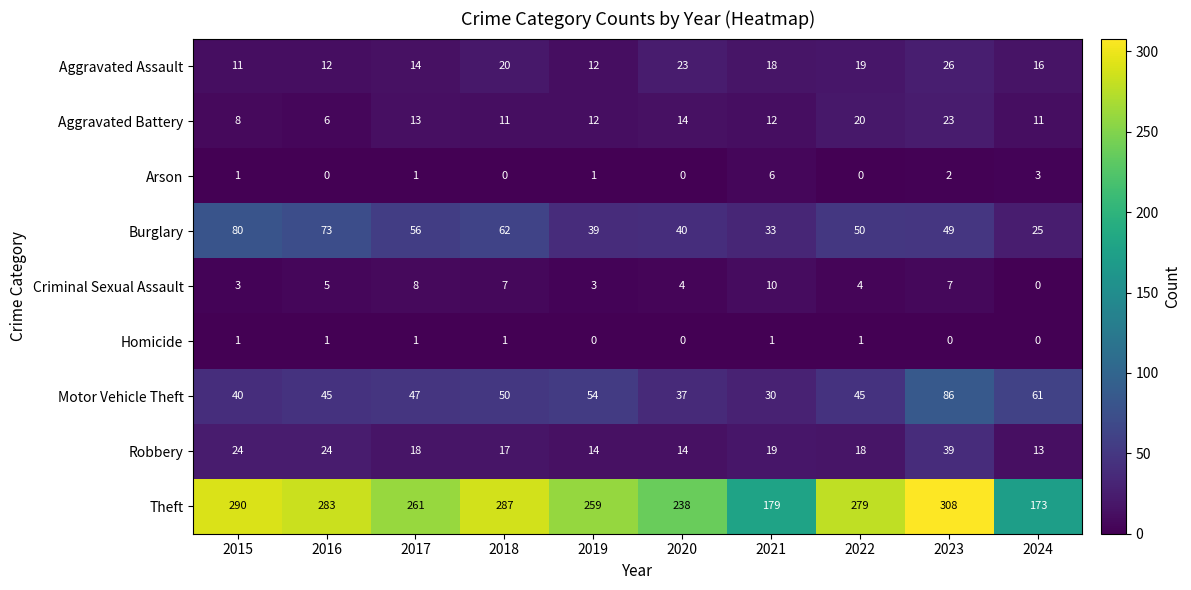

Rank the series by their maximum value, from highest to lowest.

Theft, Motor Vehicle Theft, Burglary, Robbery, Aggravated Assault, Aggravated Battery, Criminal Sexual Assault, Arson, Homicide